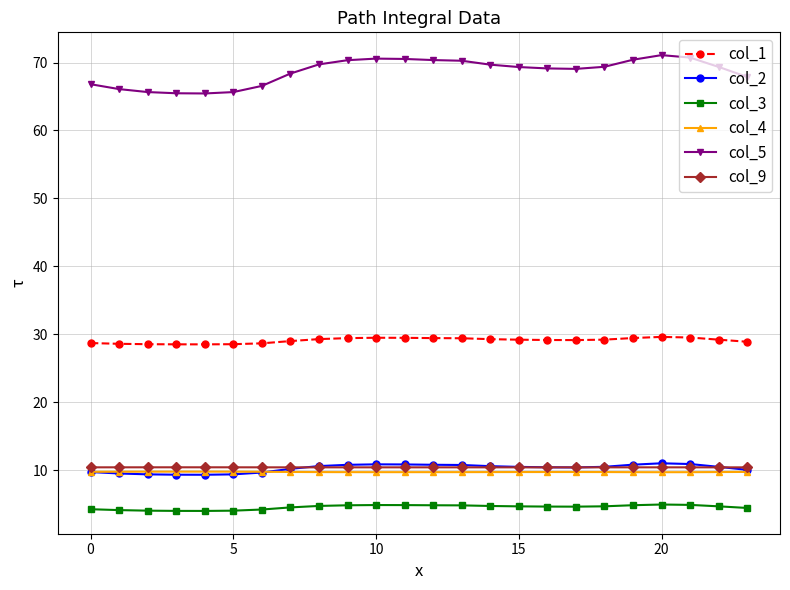

True or false: col_2 and col_3 cross at least once.

False